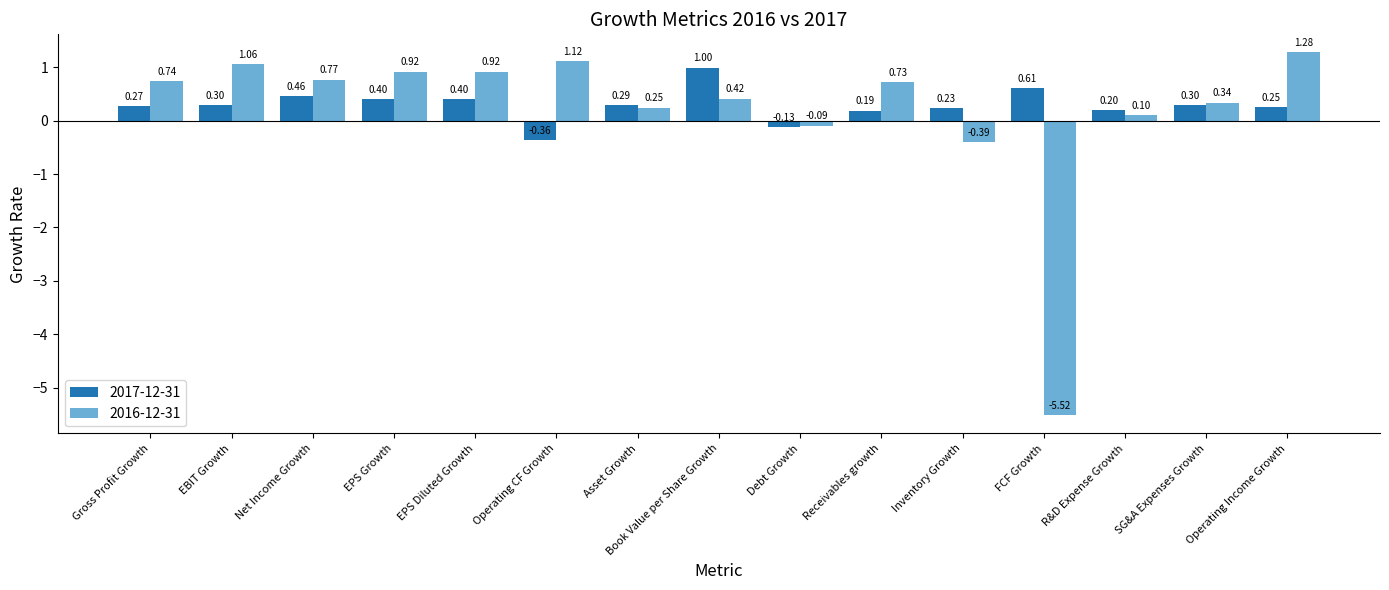

Rank the series by their average value, from highest to lowest.

2017-12-31, 2016-12-31